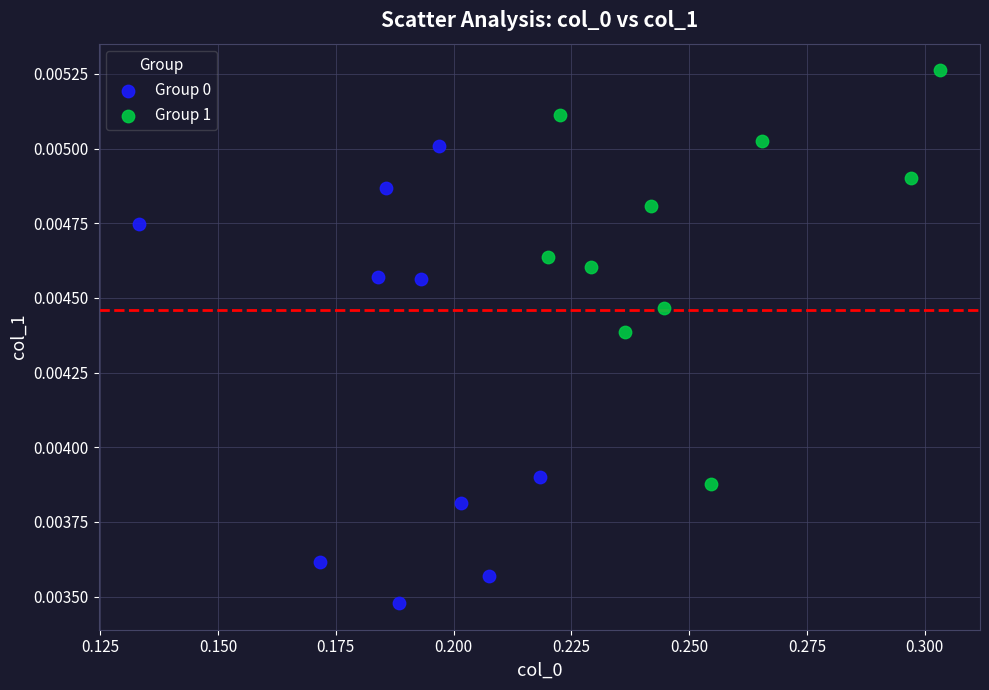

Which series reaches the maximum Y coordinate?

Group 1